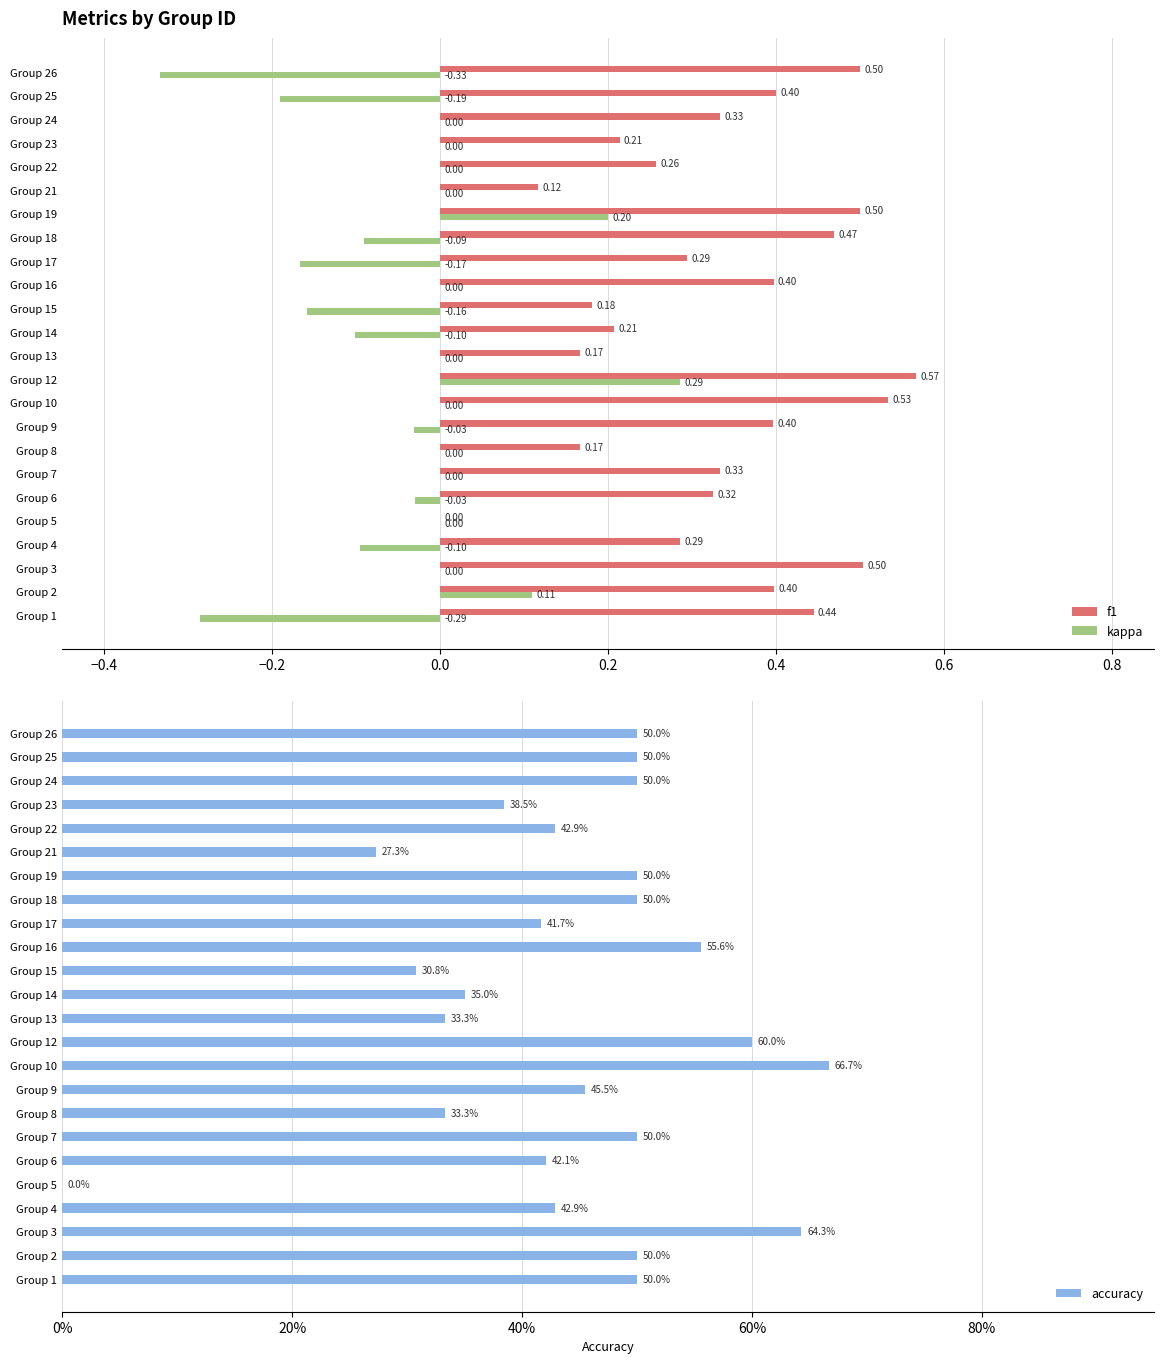

Reading left to right, transcribe all the data shown in this chart.

f1: 0.4	0.4	0.5	0.3	0.0	0.3	0.3	0.2	0.4	0.5	0.6	0.2	0.2	0.2	0.4	0.3	0.5	0.5	0.1	0.3	0.2	0.3	0.4	0.5
kappa: -0.3	0.1	0.0	-0.1	0.0	-0.0	0.0	0.0	-0.0	0.0	0.3	0.0	-0.1	-0.2	0.0	-0.2	-0.1	0.2	0.0	0.0	0.0	0.0	-0.2	-0.3
accuracy: 0.5	0.5	0.6	0.4	0.0	0.4	0.5	0.3	0.5	0.7	0.6	0.3	0.3	0.3	0.6	0.4	0.5	0.5	0.3	0.4	0.4	0.5	0.5	0.5